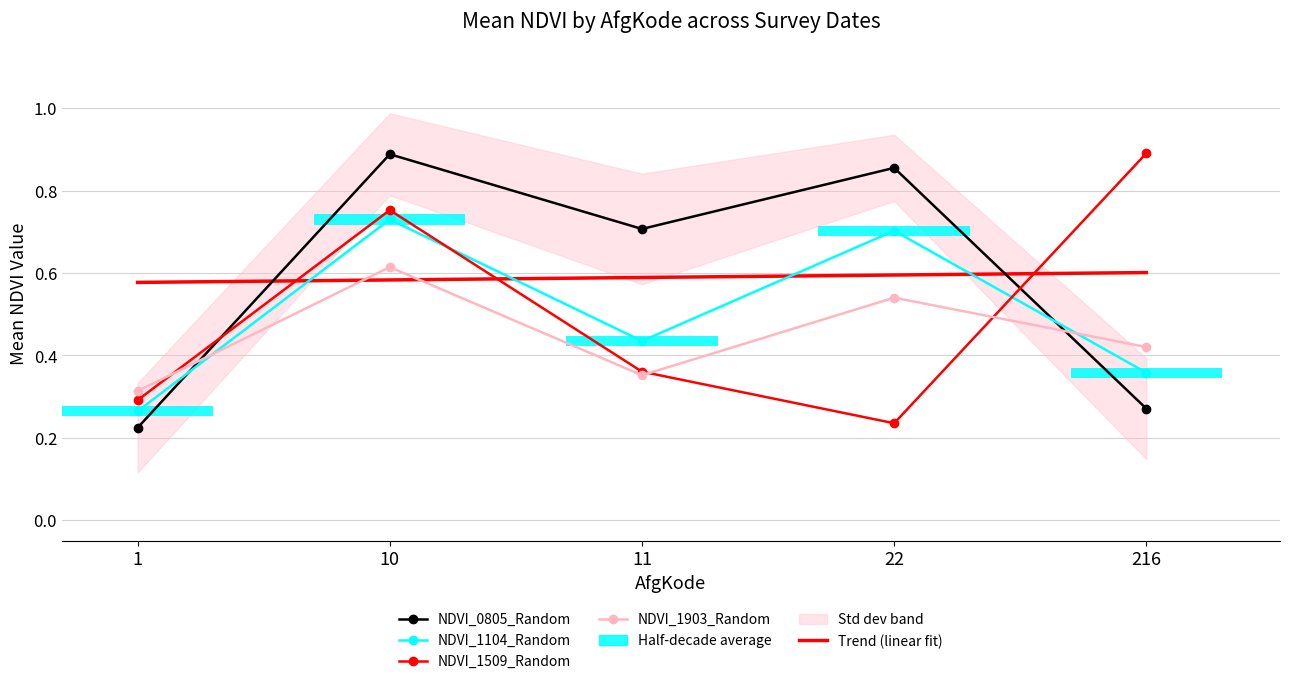

Which series has the largest range (max minus min)?

NDVI_0805_Random